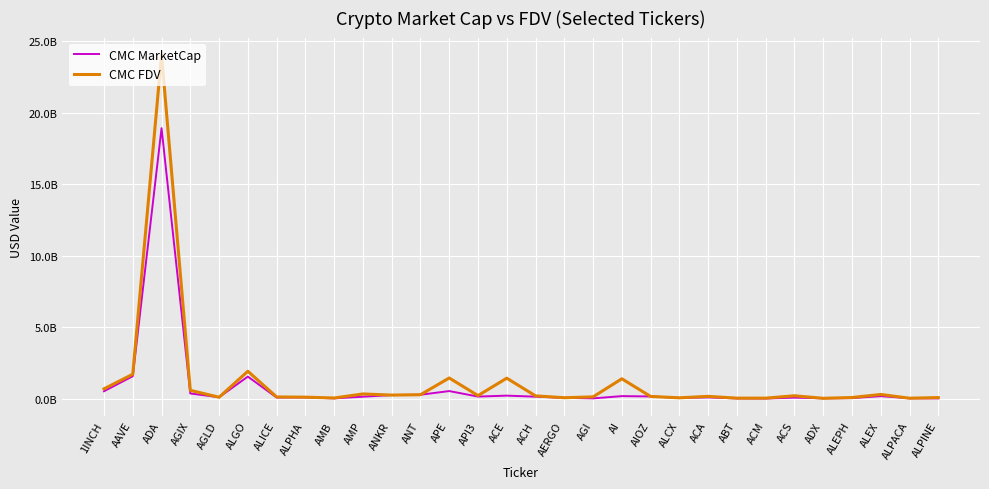

True or false: CMC MarketCap and CMC FDV cross at least once.

False